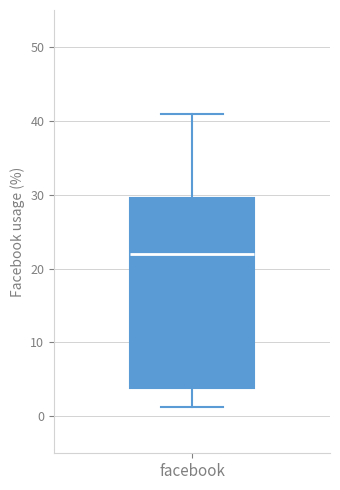

Read this box plot against the y-axis: the position of the median line, the range covered by the box, and the ends of both whiskers. The values are not printed on the chart, so give them approximately, as read against the axis.

median 22, box 4 to 30, whiskers 1 to 41